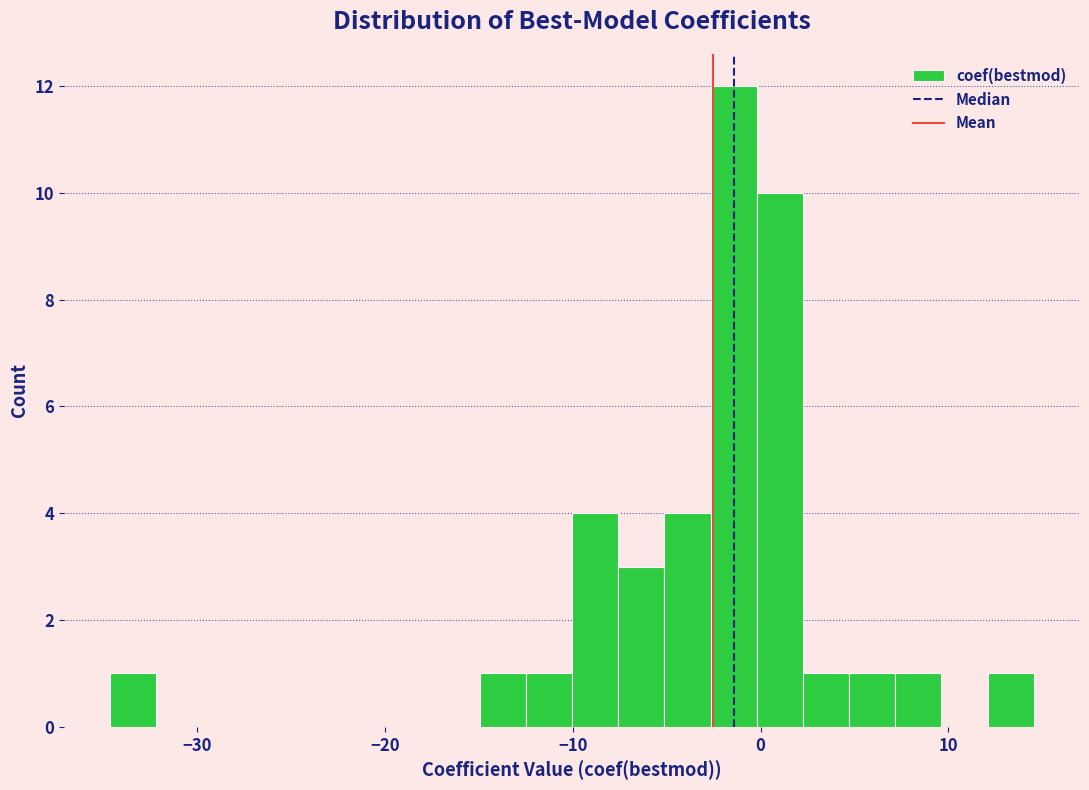

Around what value on the x-axis is the tallest bar? Give the approximate position of its centre, as read against the axis.

-1